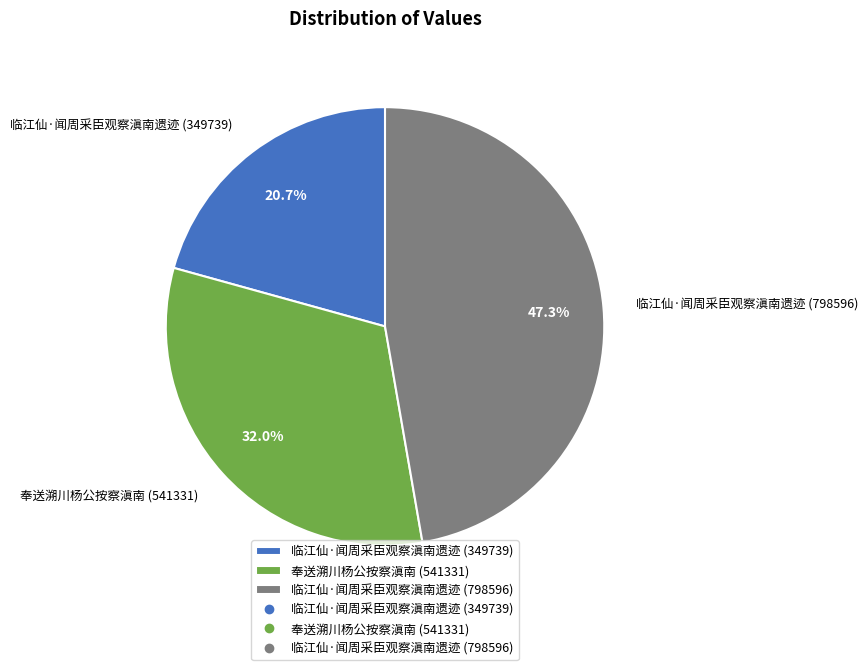

Rank the categories by value from highest to lowest.

临江仙·闻周采臣观察滇南遗迹 (798596), 奉送溯川杨公按察滇南 (541331), 临江仙·闻周采臣观察滇南遗迹 (349739)